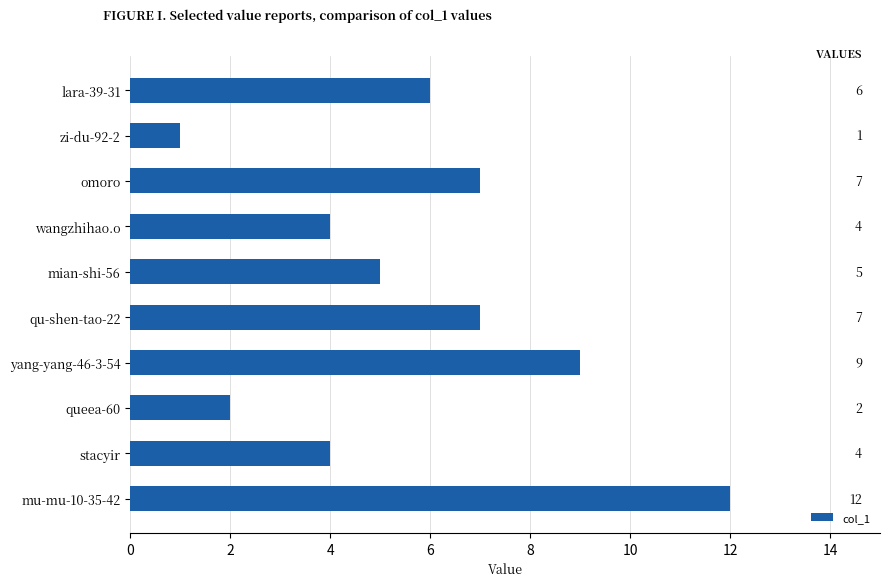

Reading bottom to top, extract all data points from this chart.

mu-mu-10-35-42=12	stacyir=4	queea-60=2	yang-yang-46-3-54=9	qu-shen-tao-22=7	mian-shi-56=5	wangzhihao.o=4	omoro=7	zi-du-92-2=1	lara-39-31=6